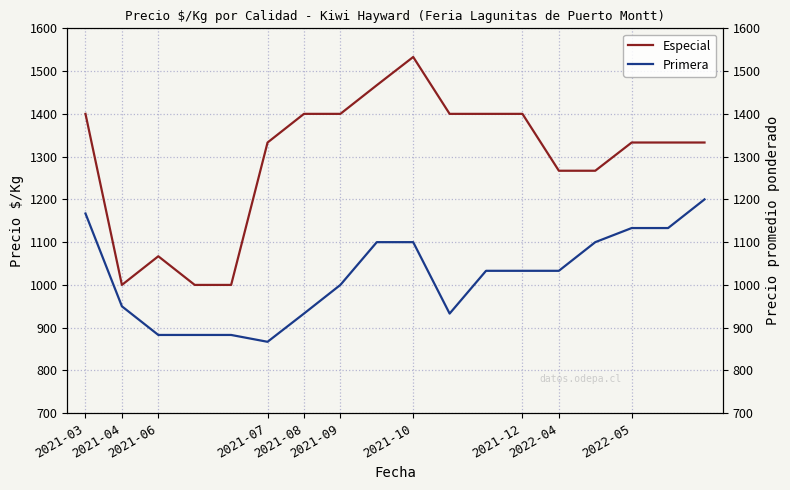

How many values in the Primera series exceed 1033?

7